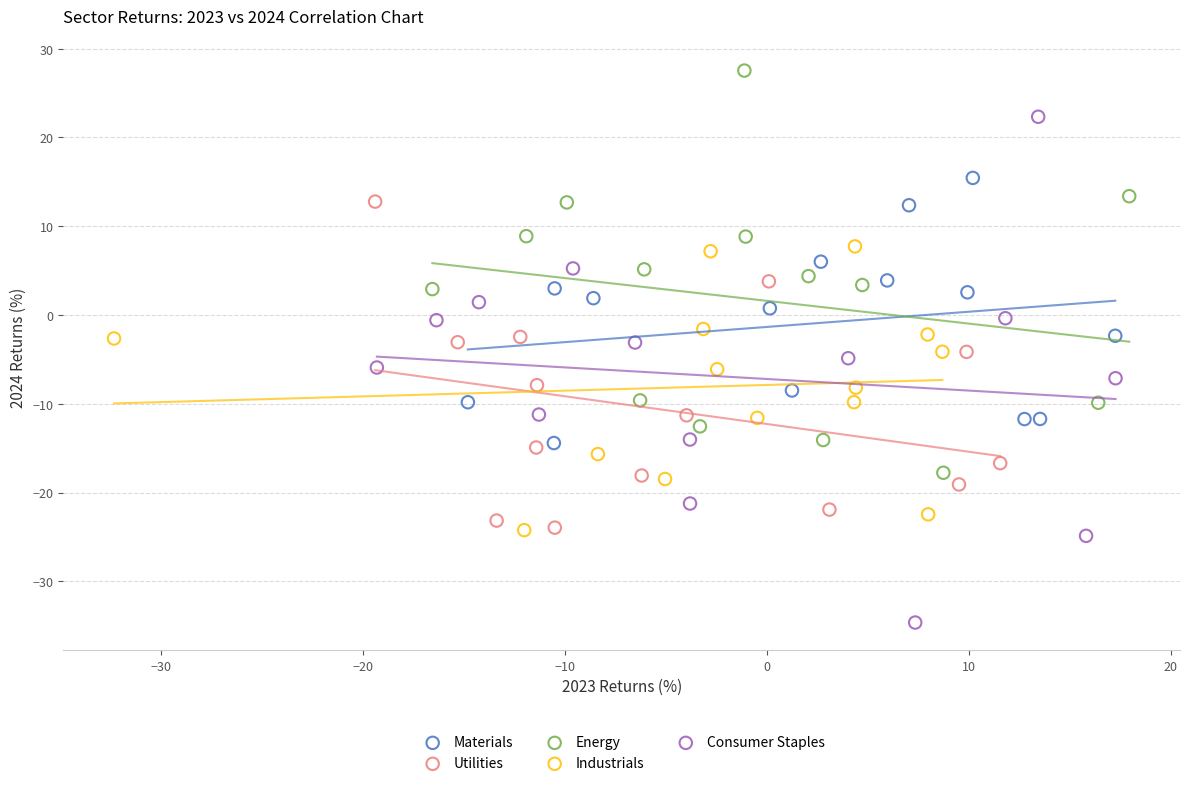

Which series contains the lowest Y value?

Consumer Staples